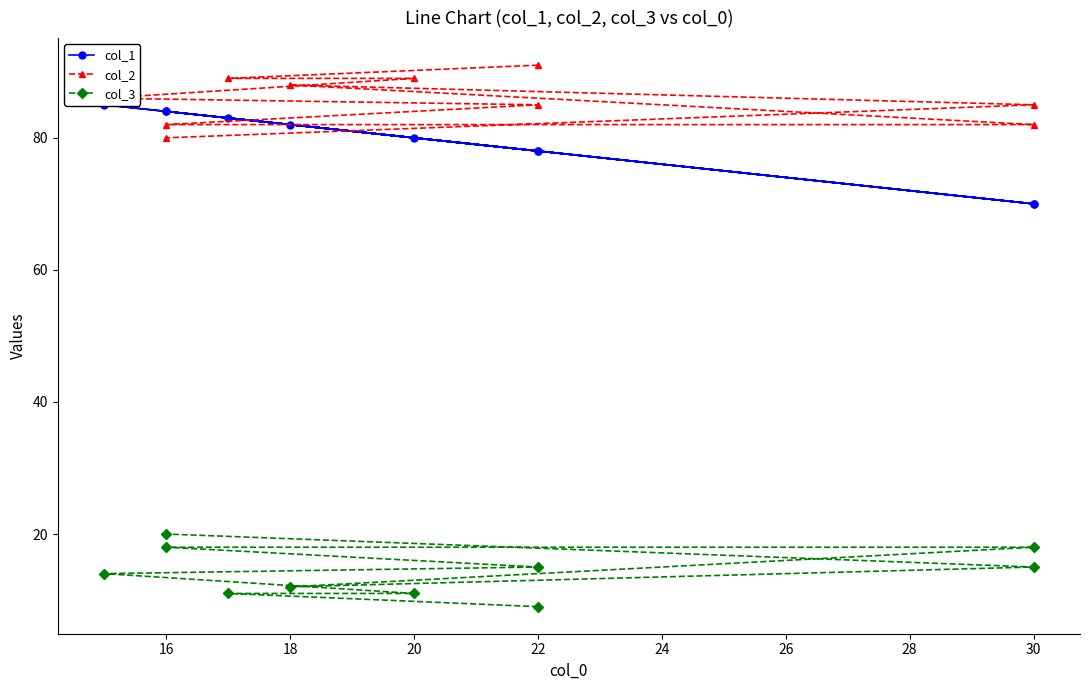

The value of col_2 at 30 is 85. True or false?

True